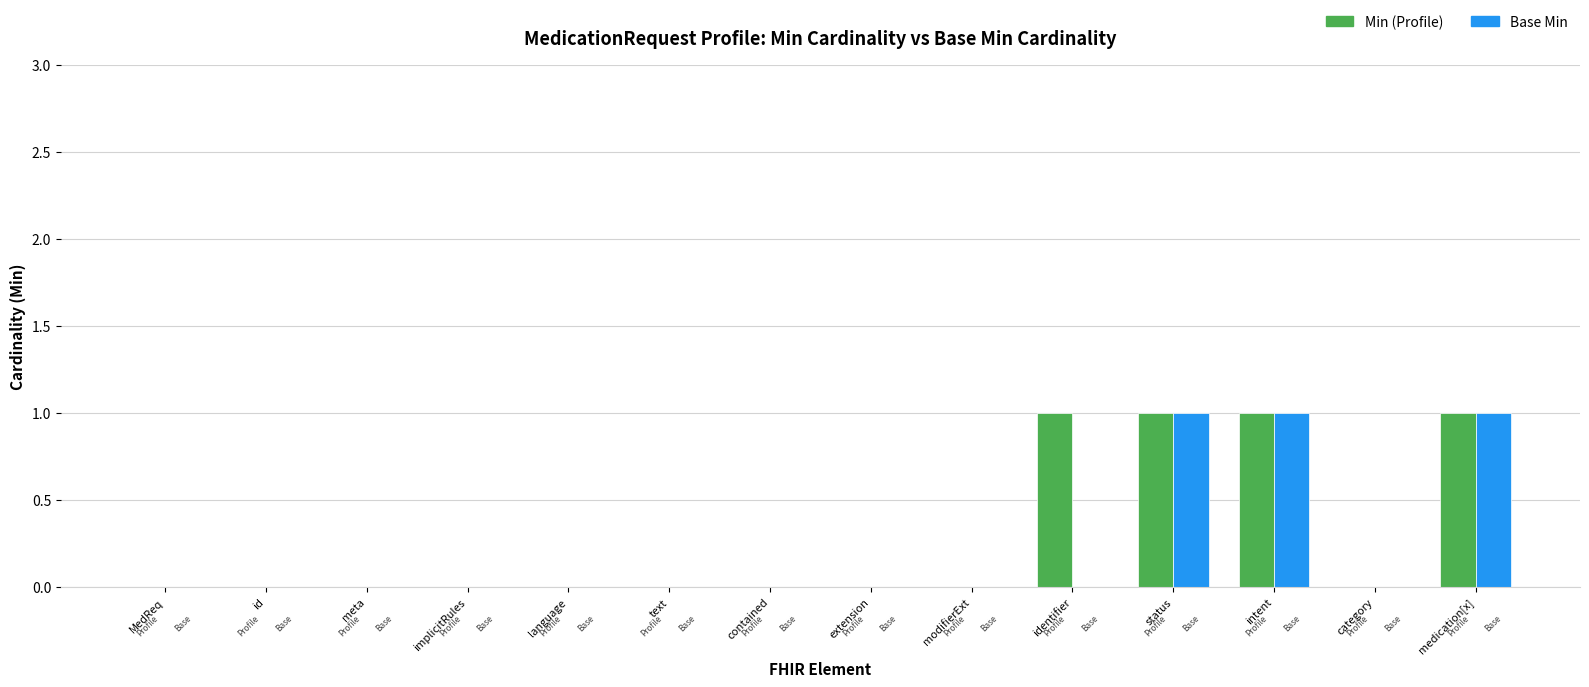

At which label is Min closest to 0?

MedicationRequest